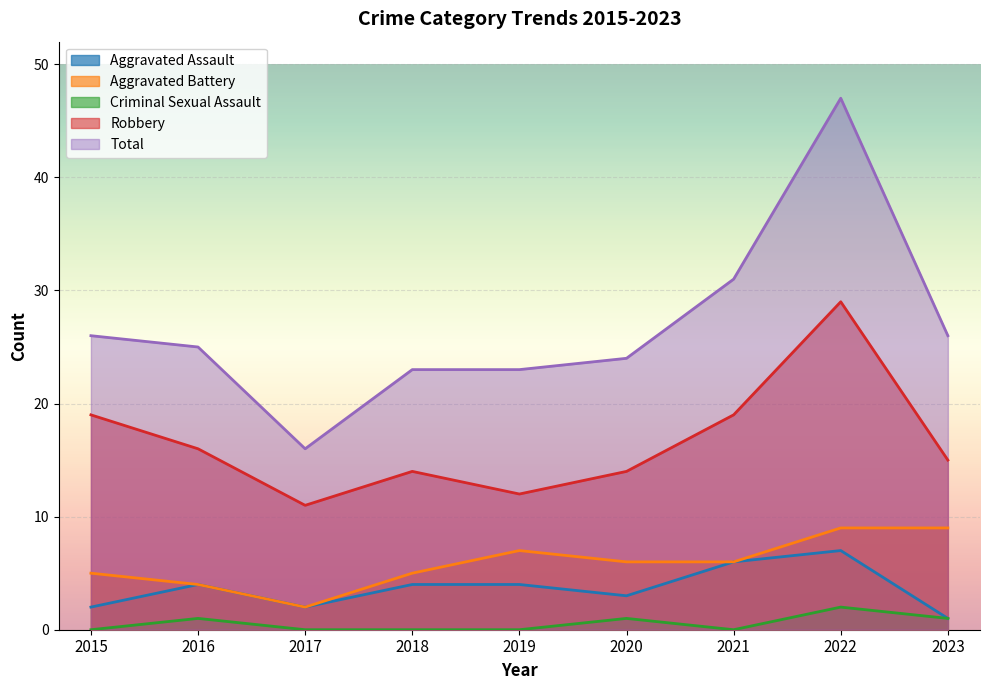

What are all the series names shown in the legend?

Aggravated Assault, Aggravated Battery, Criminal Sexual Assault, Robbery, Total